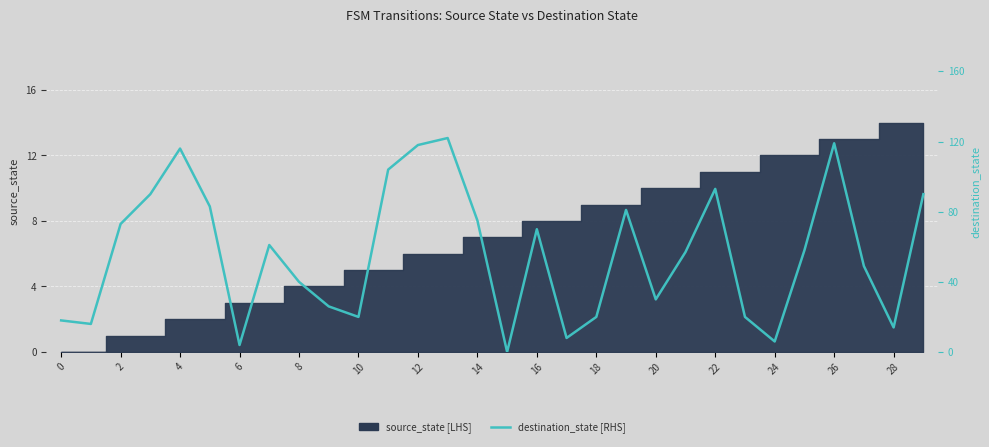

What is the total value across all series at 19?

90